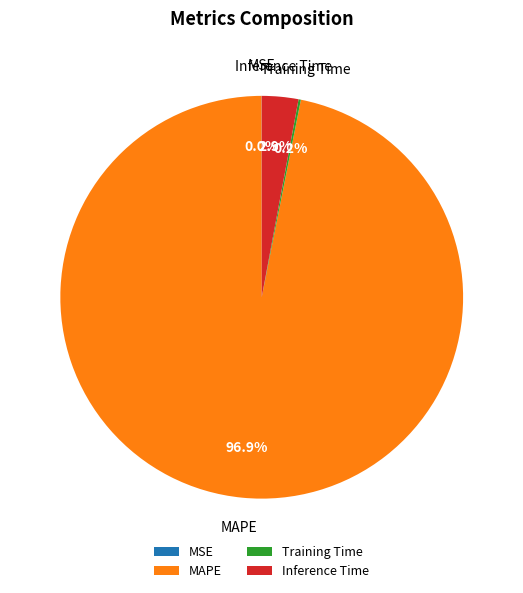

To the nearest percent, what is the difference between the largest and smallest slice percentages?

97%